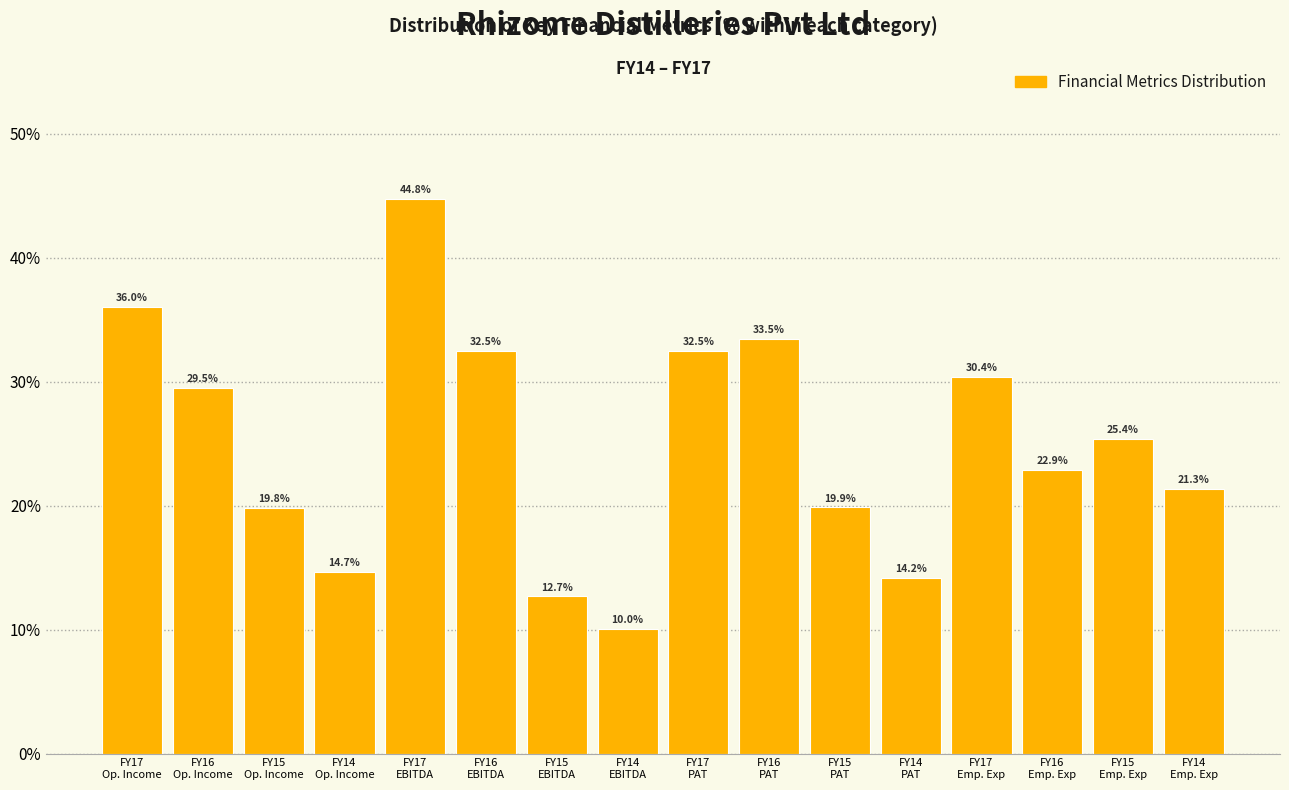

Reading right to left, extract all data points from this chart.

21.3	25.4	22.9	30.4	14.2	19.9	33.5	32.5	10.0	12.7	32.5	44.8	14.7	19.8	29.5	36.0